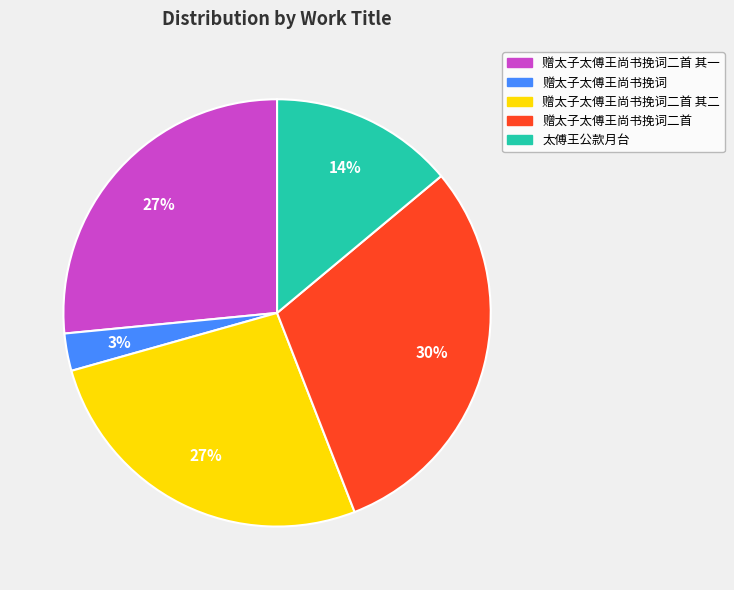

How many slices are in this pie chart?

5